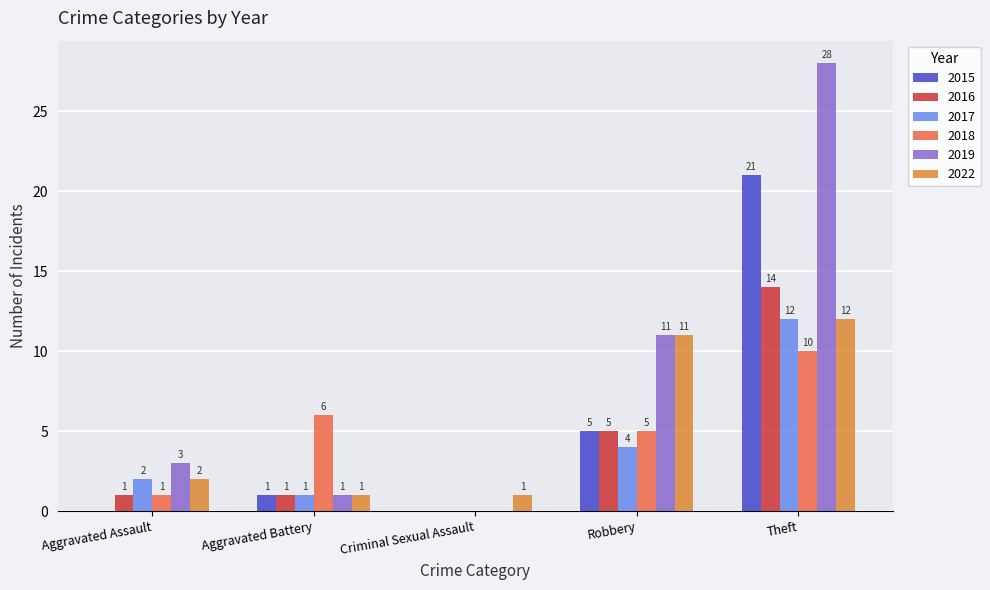

What is the difference between the 2016 values at Theft and Aggravated Assault?

13